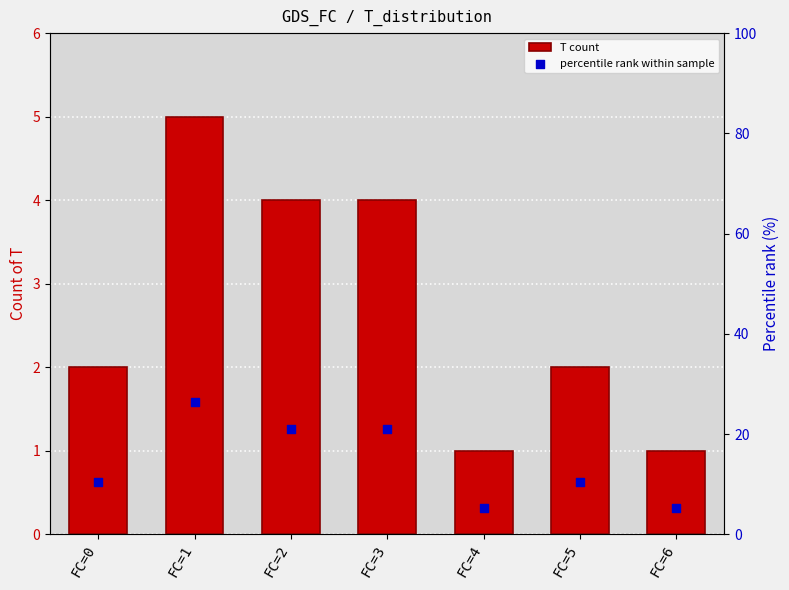

Which series reaches the minimum Y coordinate?

T count